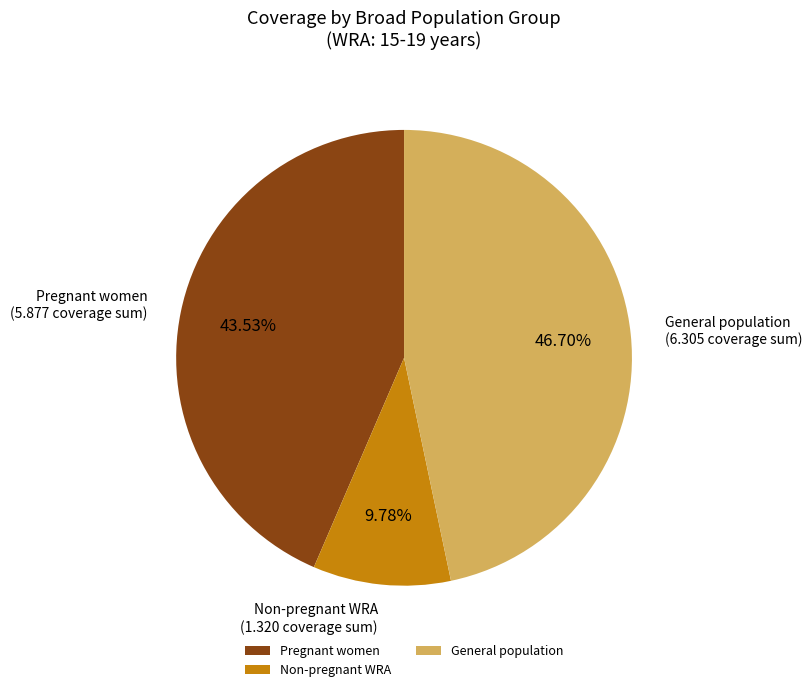

How many slices are in this pie chart?

3